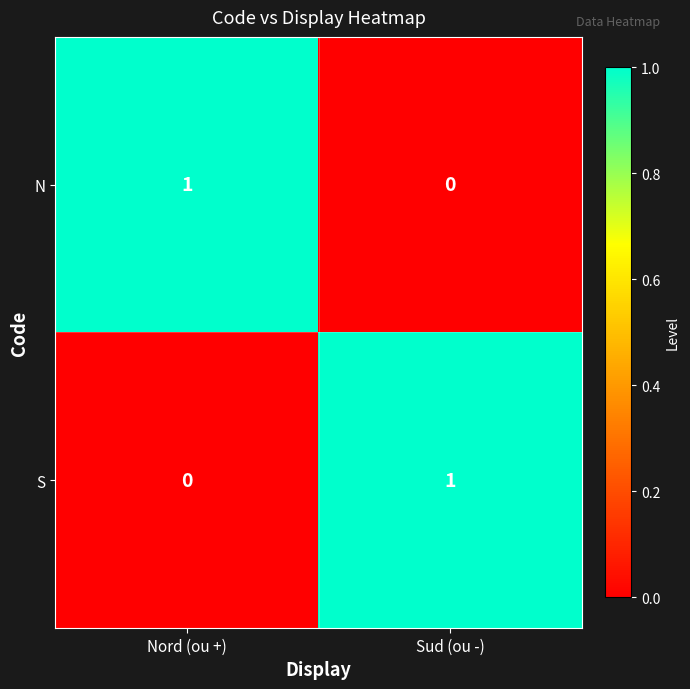

Is it true that S equals -1 at Nord (ou +)?

False